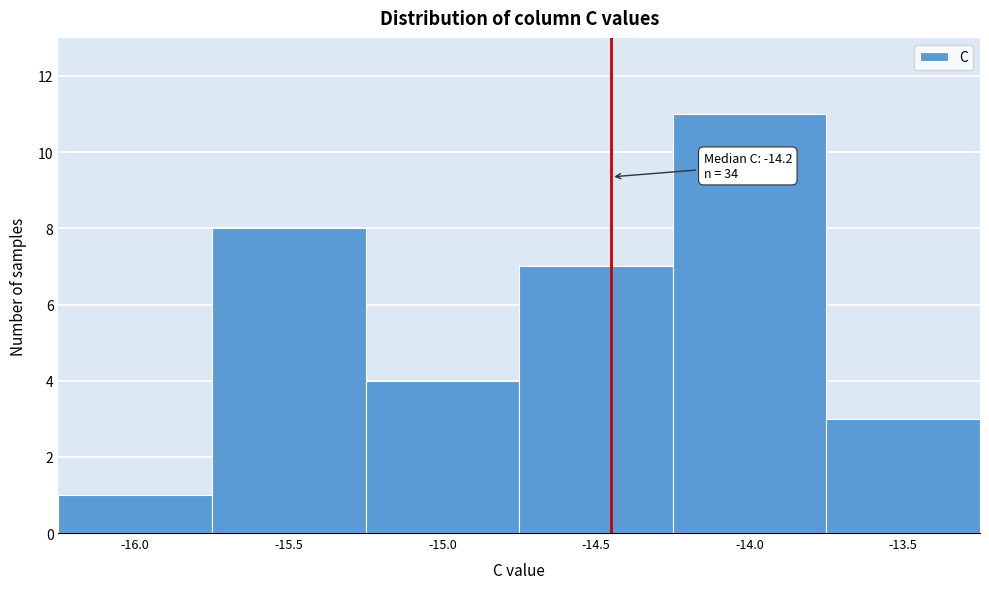

Reading left to right, what are all the values shown in this chart?

1	8	4	7	11	3